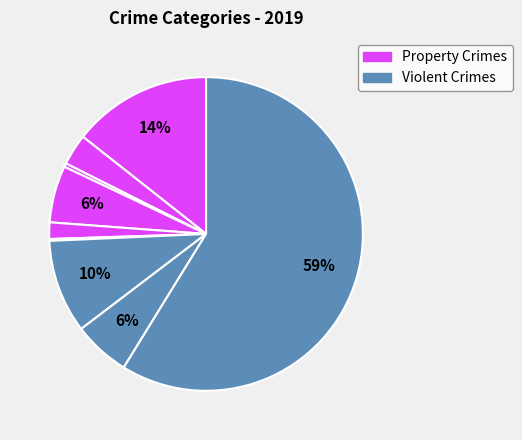

To the nearest percent, what is the difference between the largest and smallest slice percentages?

59%